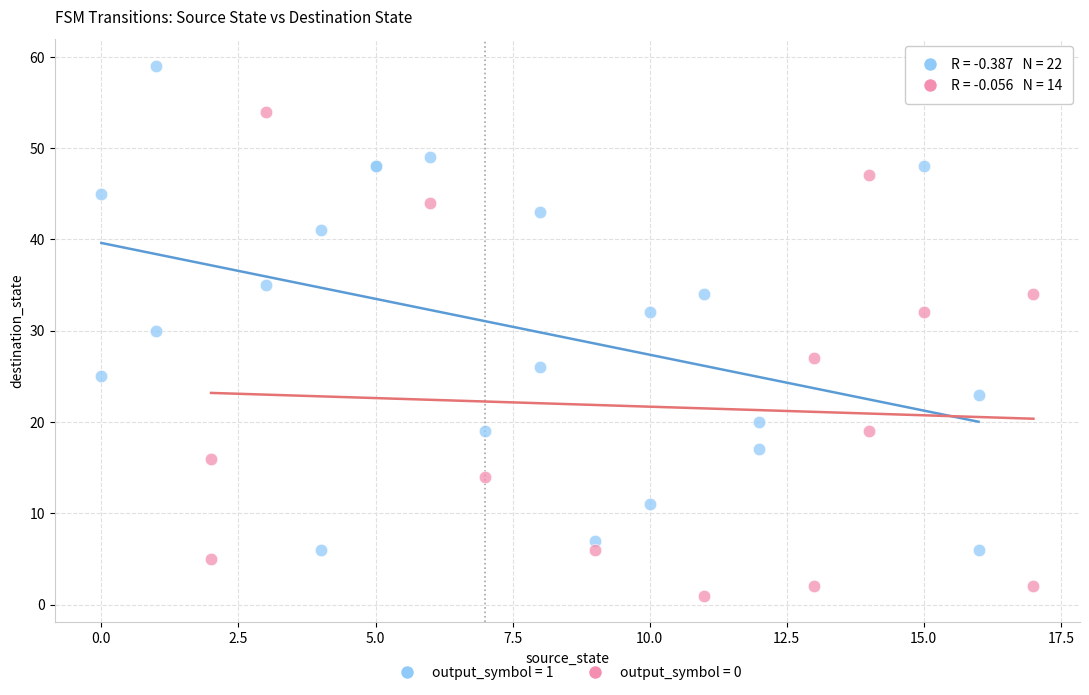

Which series reaches the minimum Y coordinate?

output_symbol = 0